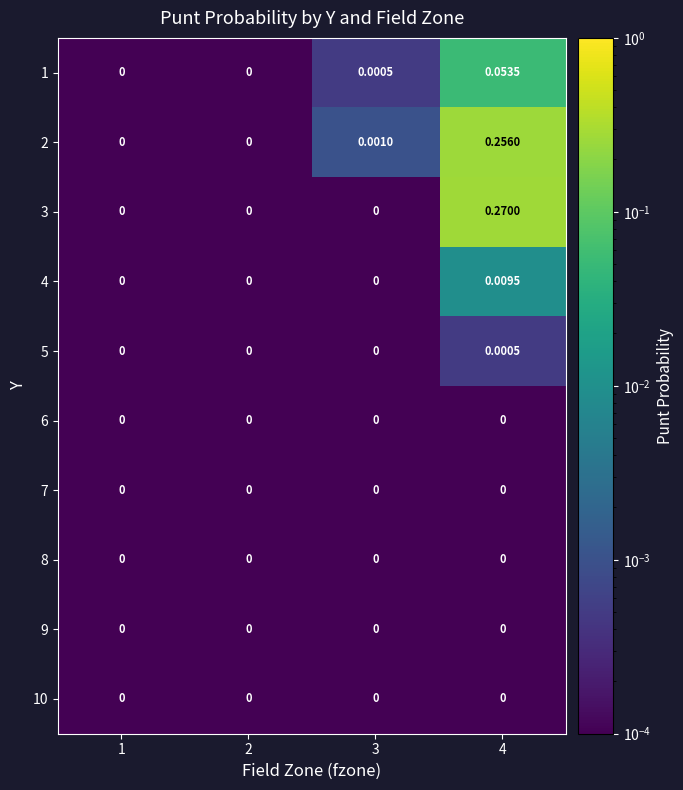

Which series has the largest range (max minus min)?

3